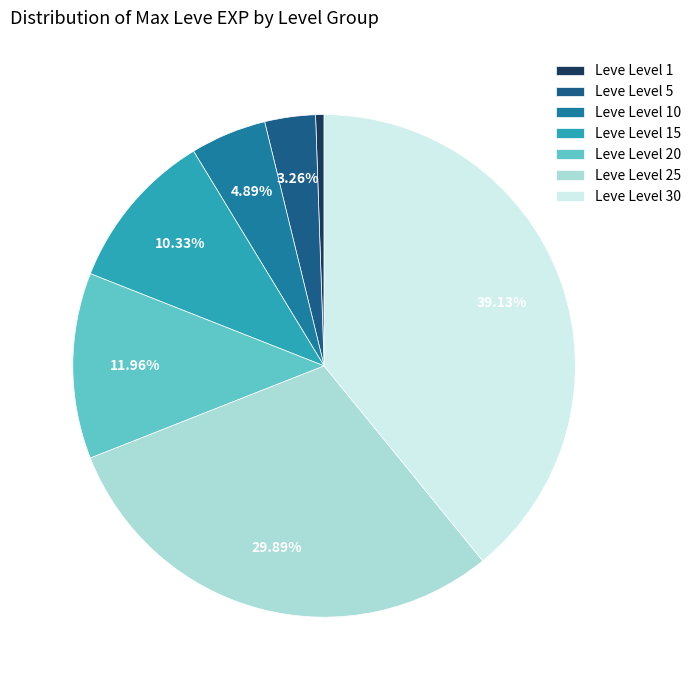

Which has a higher value, Leve Level 30 or Leve Level 1?

Leve Level 30